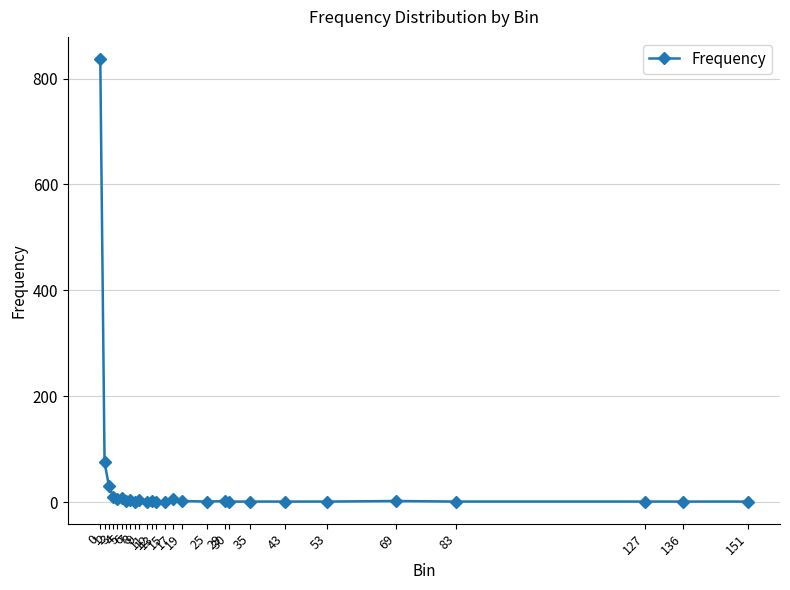

Does the chart have visible grid lines?

Yes